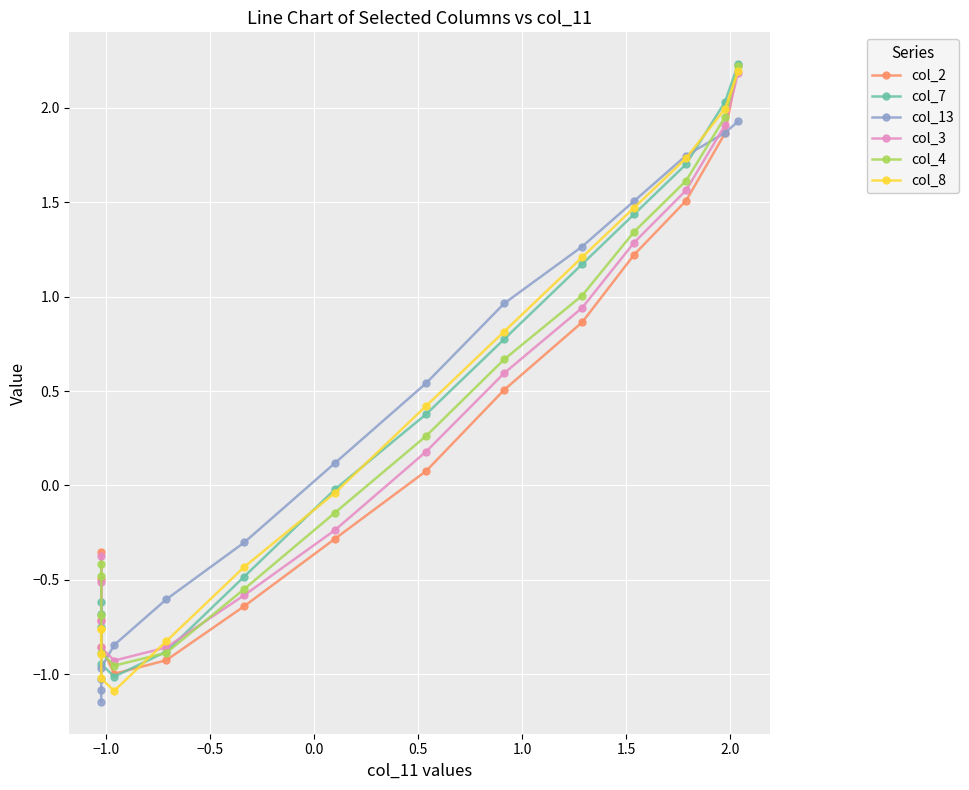

List the series in order of their peak value, lowest first.

col_13, col_3, col_8, col_4, col_2, col_7